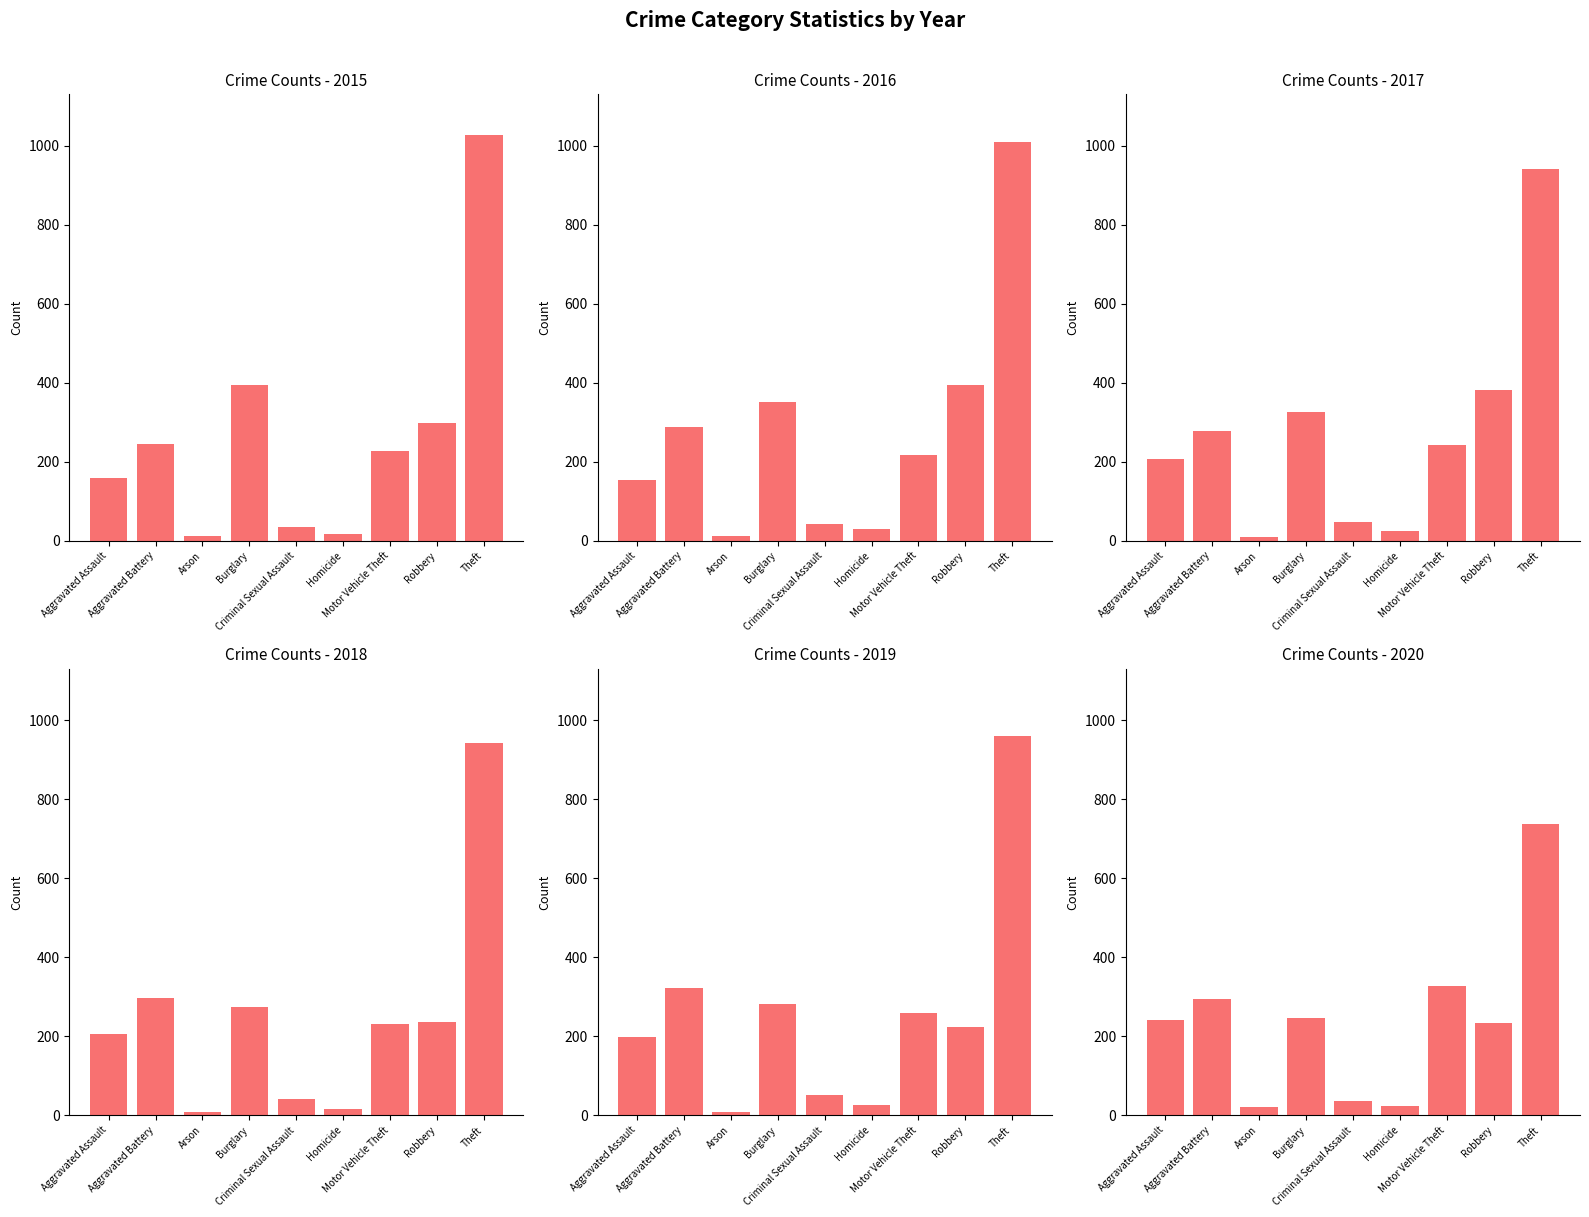

At which category does the chart reach its peak across all series?

Theft